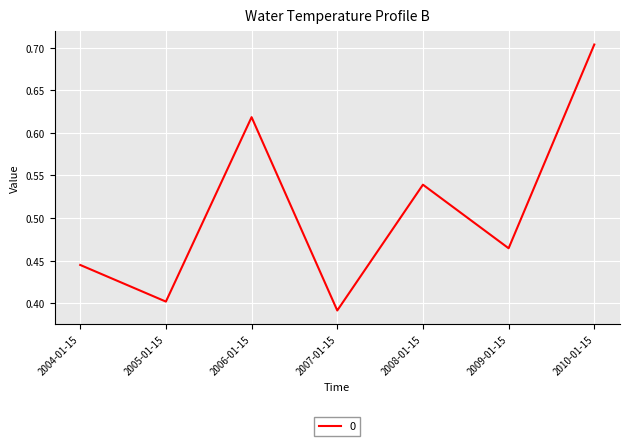

Between 2007-01-15 and 2009-01-15, which is larger?

2009-01-15